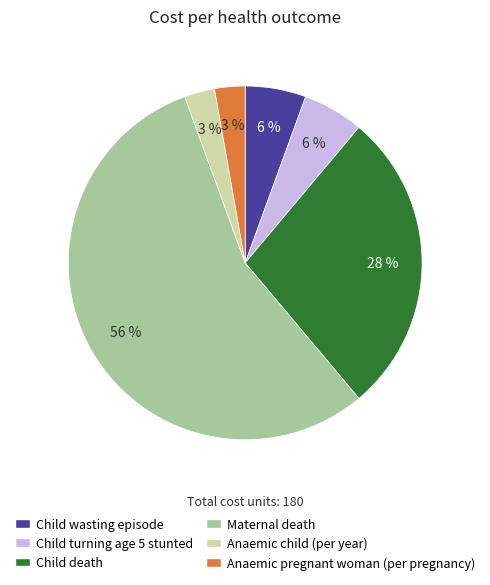

Combined, do Anaemic child (per year) and Child wasting episode account for over 50%?

No